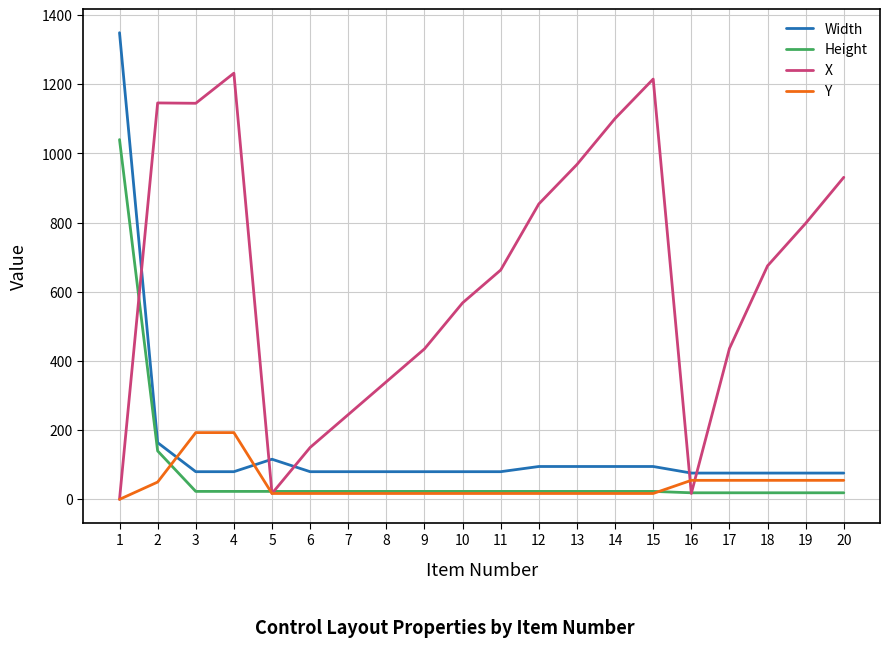

What is the difference between the highest and lowest values at 20?

912